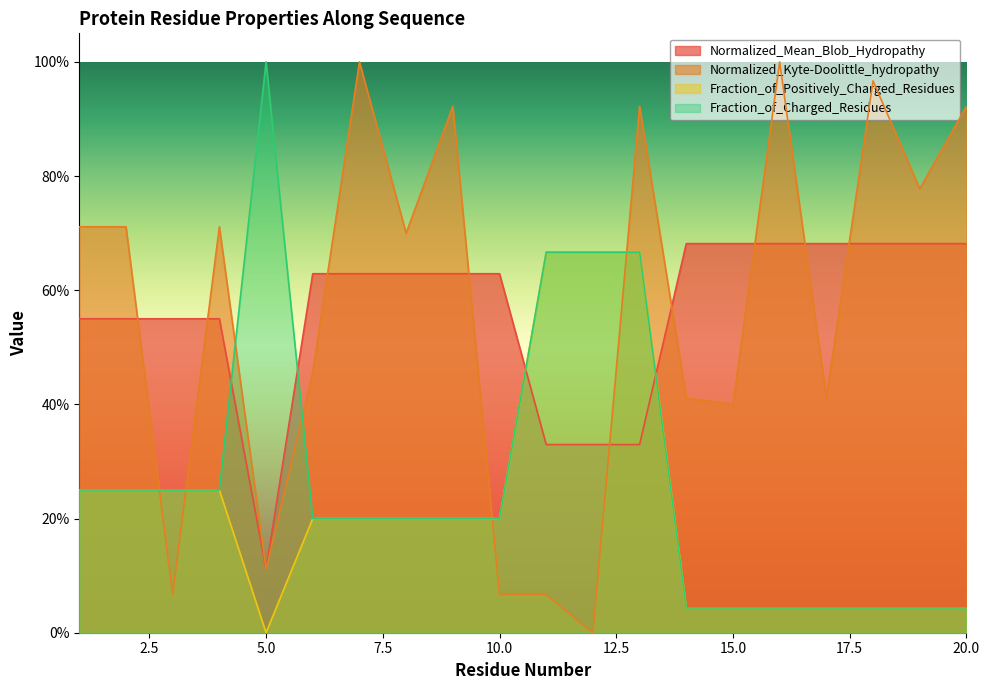

List the labels in order of Normalized_Kyte-Doolittle_hydropathy value, smallest first.

12, 3, 10, 11, 5, 15, 14, 17, 6, 8, 1, 2, 4, 19, 9, 13, 20, 18, 7, 16